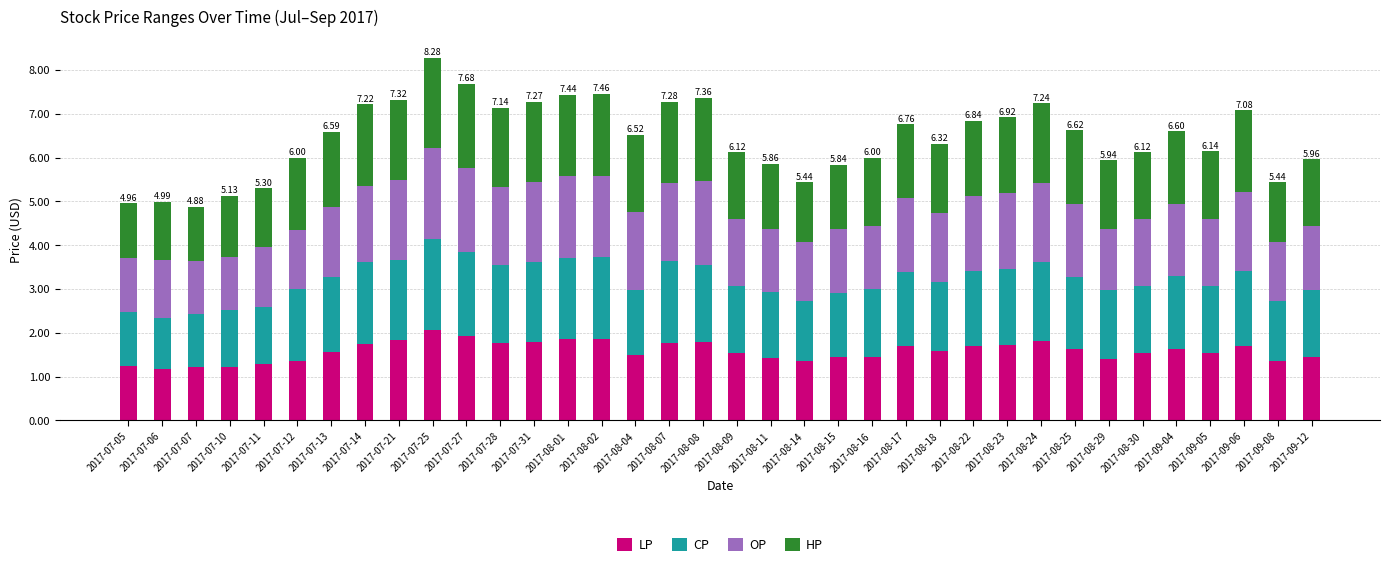

What is the total value across all series at 2017-08-25?

6.6